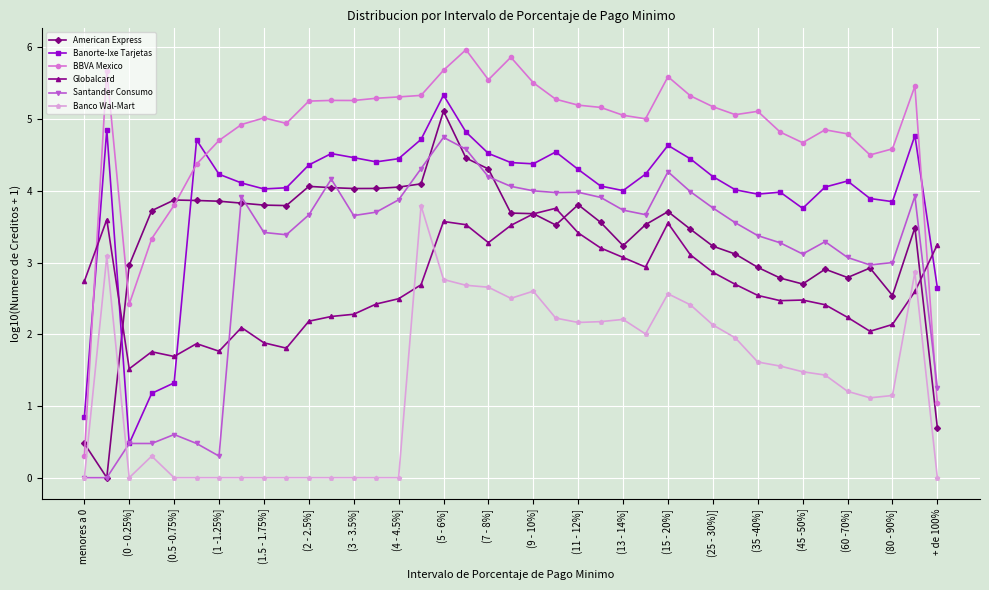

True or false: American Express has more than 2 interior local peaks.

True